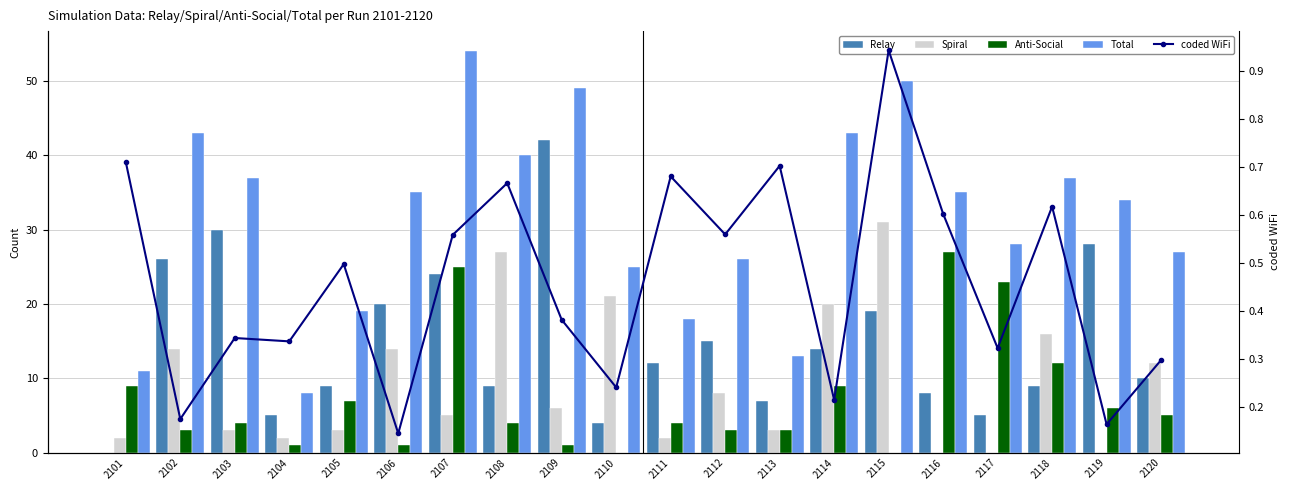

Does the chart contain stacked bars?

No